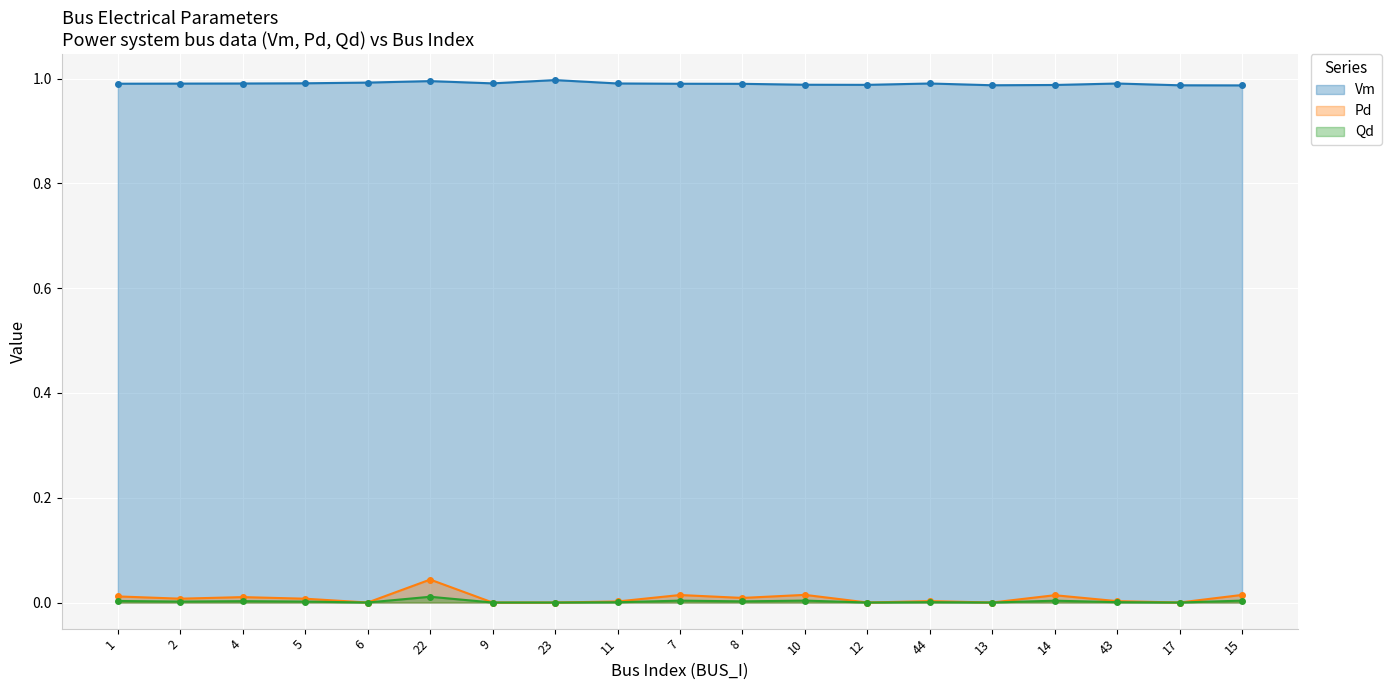

Reading left to right, transcribe all the data shown in this chart.

Vm: 1.0	1.0	1.0	1.0	1.0	1.0	1.0	1.0	1.0	1.0	1.0	1.0	1.0	1.0	1.0	1.0	1.0	1.0	1.0
Pd: 0.0	0.0	0.0	0.0	0.0	0.0	0.0	0.0	0.0	0.0	0.0	0.0	0.0	0.0	0.0	0.0	0.0	0.0	0.0
Qd: 0.0	0.0	0.0	0.0	0.0	0.0	0.0	0.0	0.0	0.0	0.0	0.0	0.0	0.0	0.0	0.0	0.0	0.0	0.0